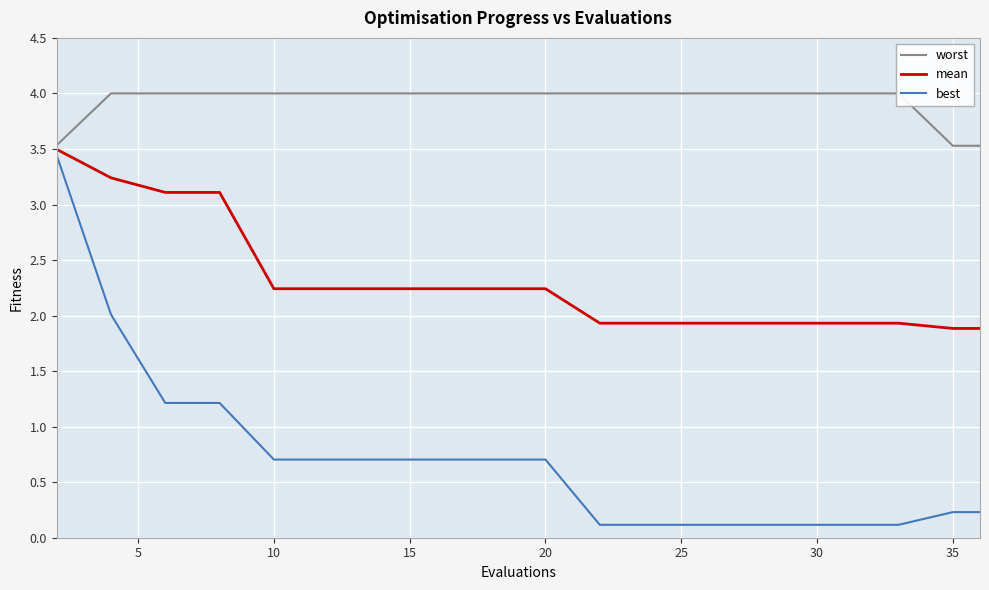

What is the highest value of the mean series?

3.5